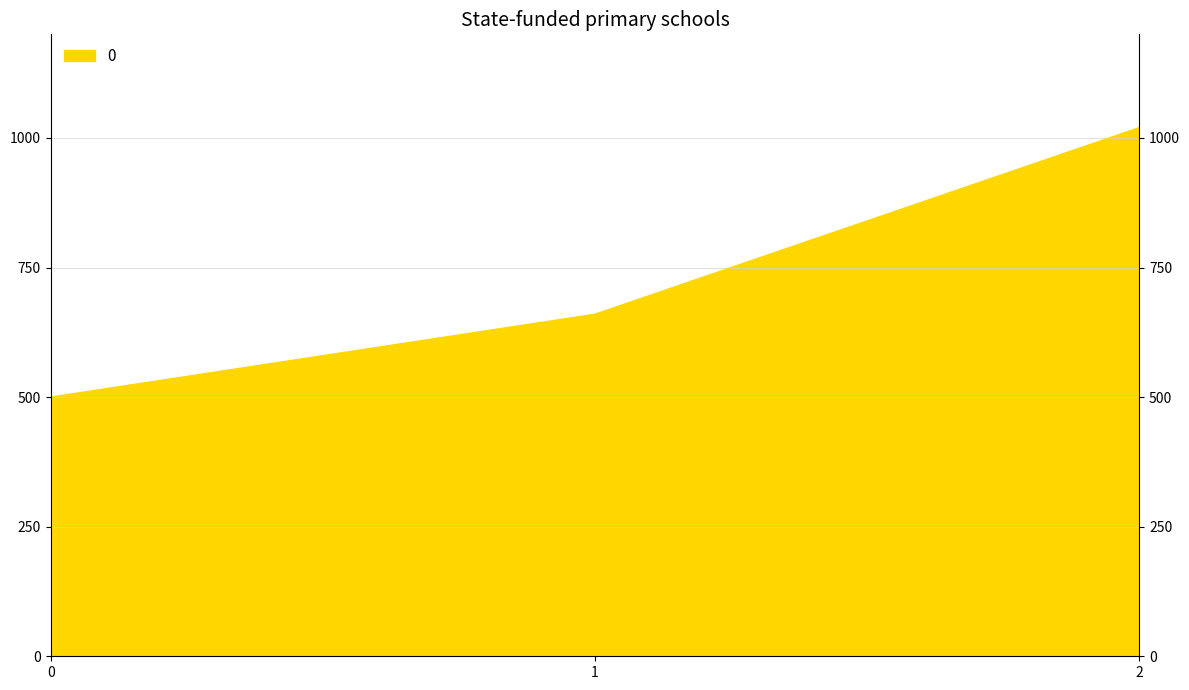

Rank the categories by value from highest to lowest.

2, 1, 0